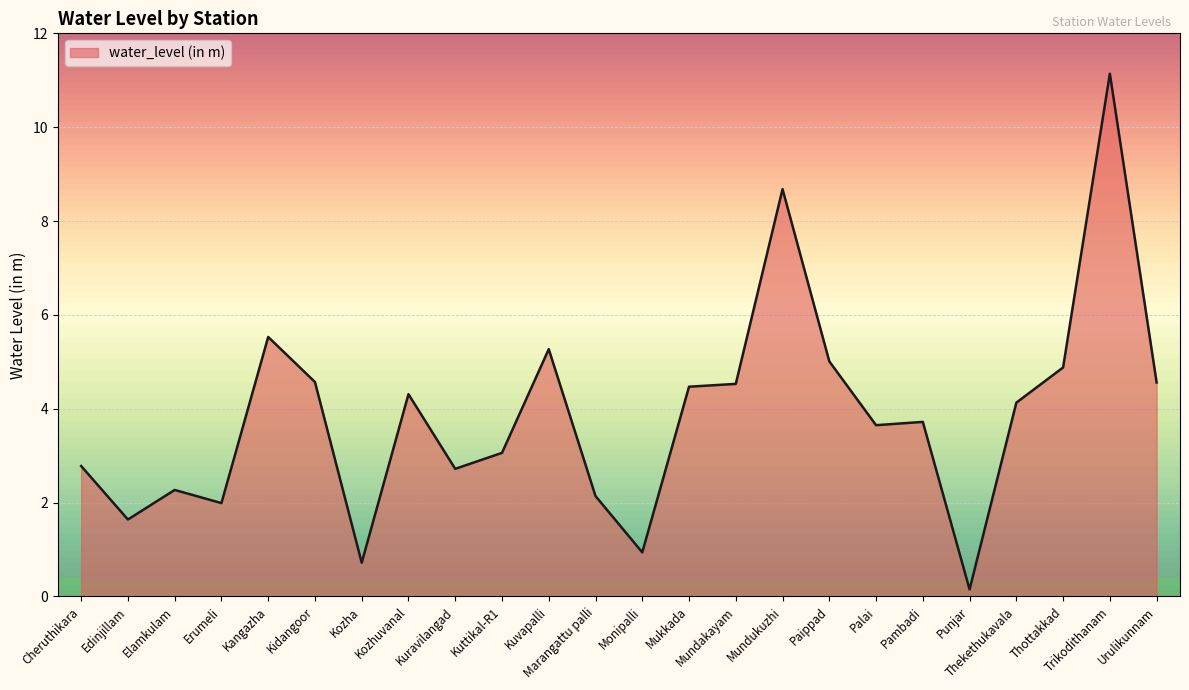

Where does the data first go above 4?

Kangazha